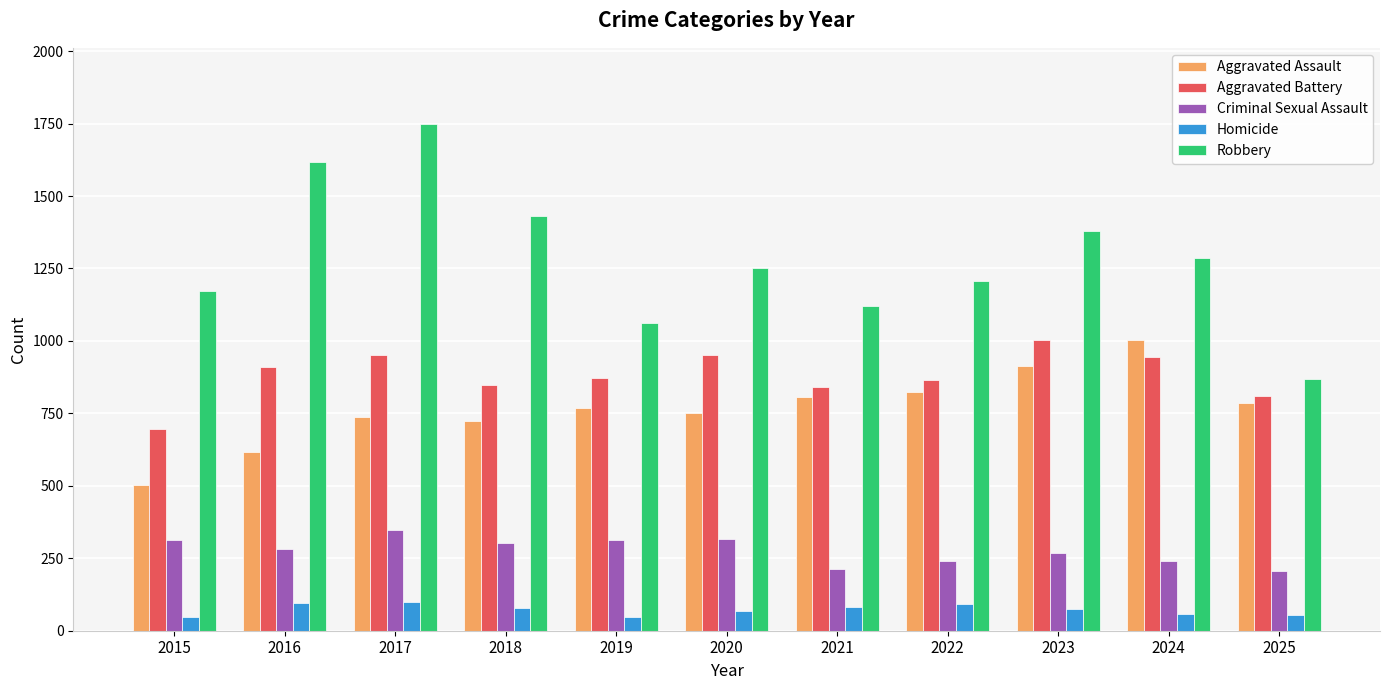

At 2023, list the series in order from smallest to largest.

Homicide, Criminal Sexual Assault, Aggravated Assault, Aggravated Battery, Robbery